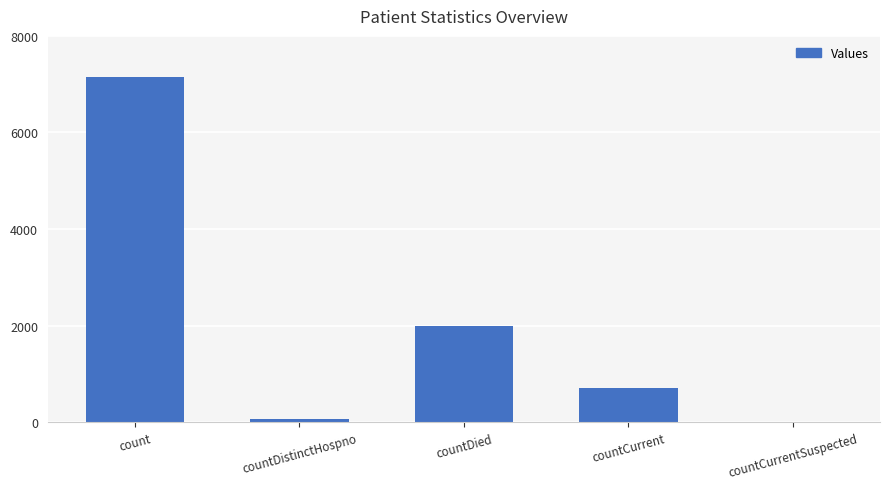

At which label is the value closest to 3579?

countDied